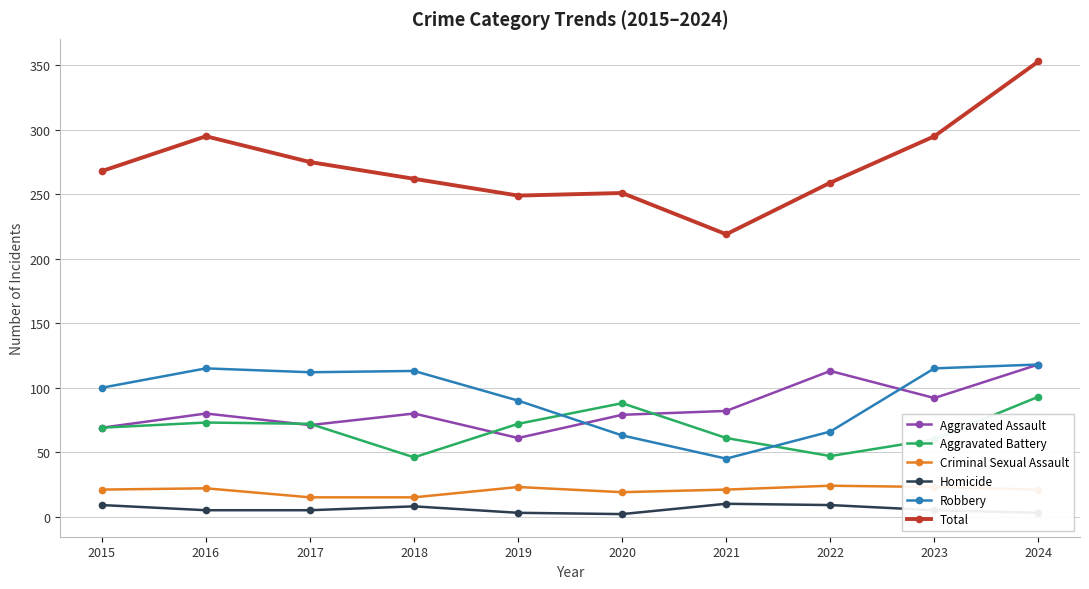

The value of Robbery at 2022 is 95. True or false?

False